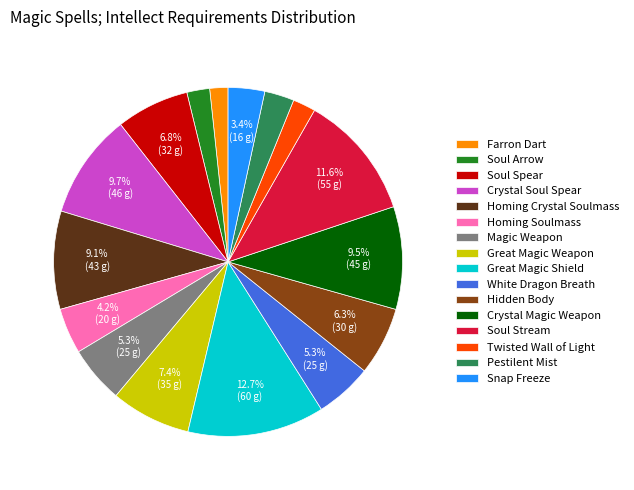

What percentage is NOT represented by Magic Weapon?

94.7%